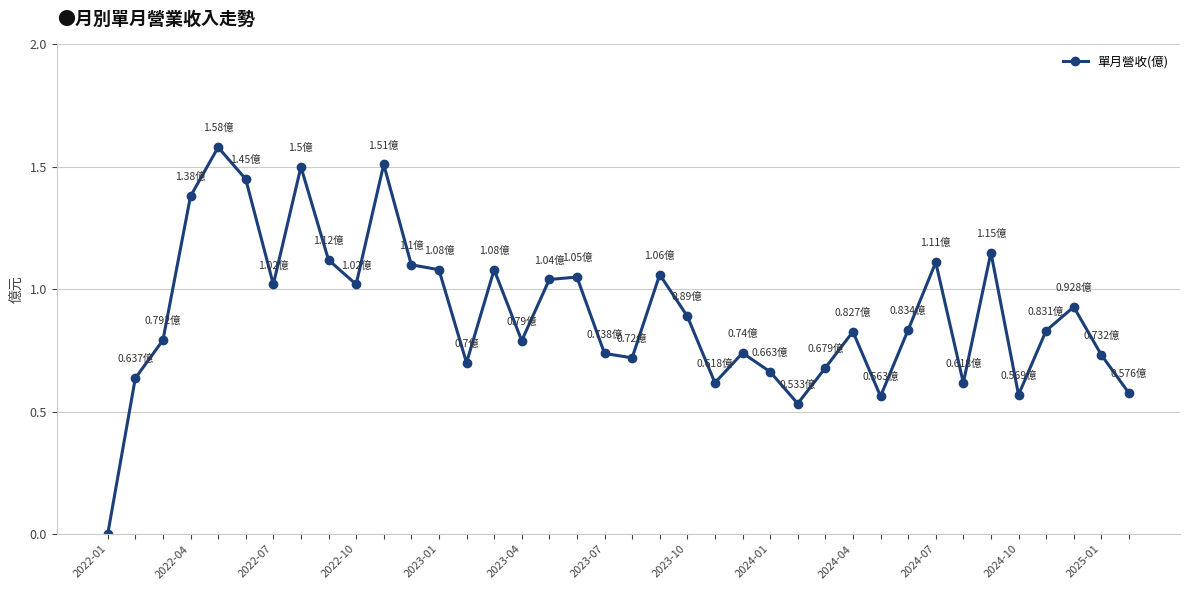

What is the sum of all values?

34.2